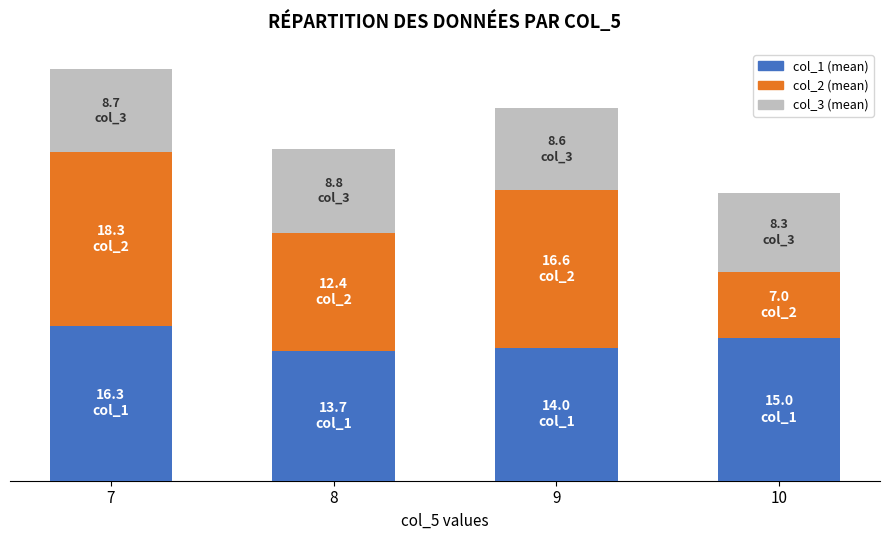

Are the bars grouped side by side (vs. stacked)?

No